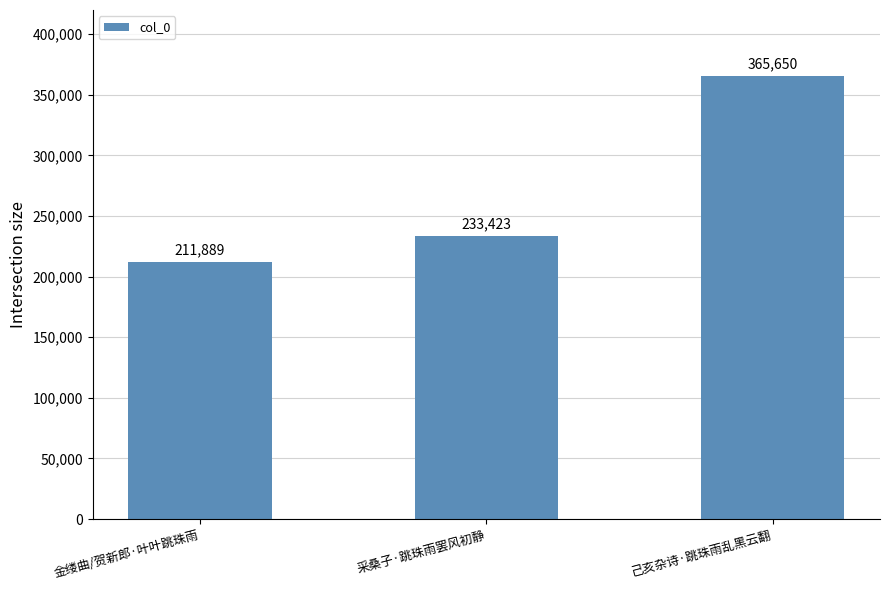

What is the sum of the values at 采桑子·跳珠雨罢风初静 and 己亥杂诗·跳珠雨乱黑云翻?

599073